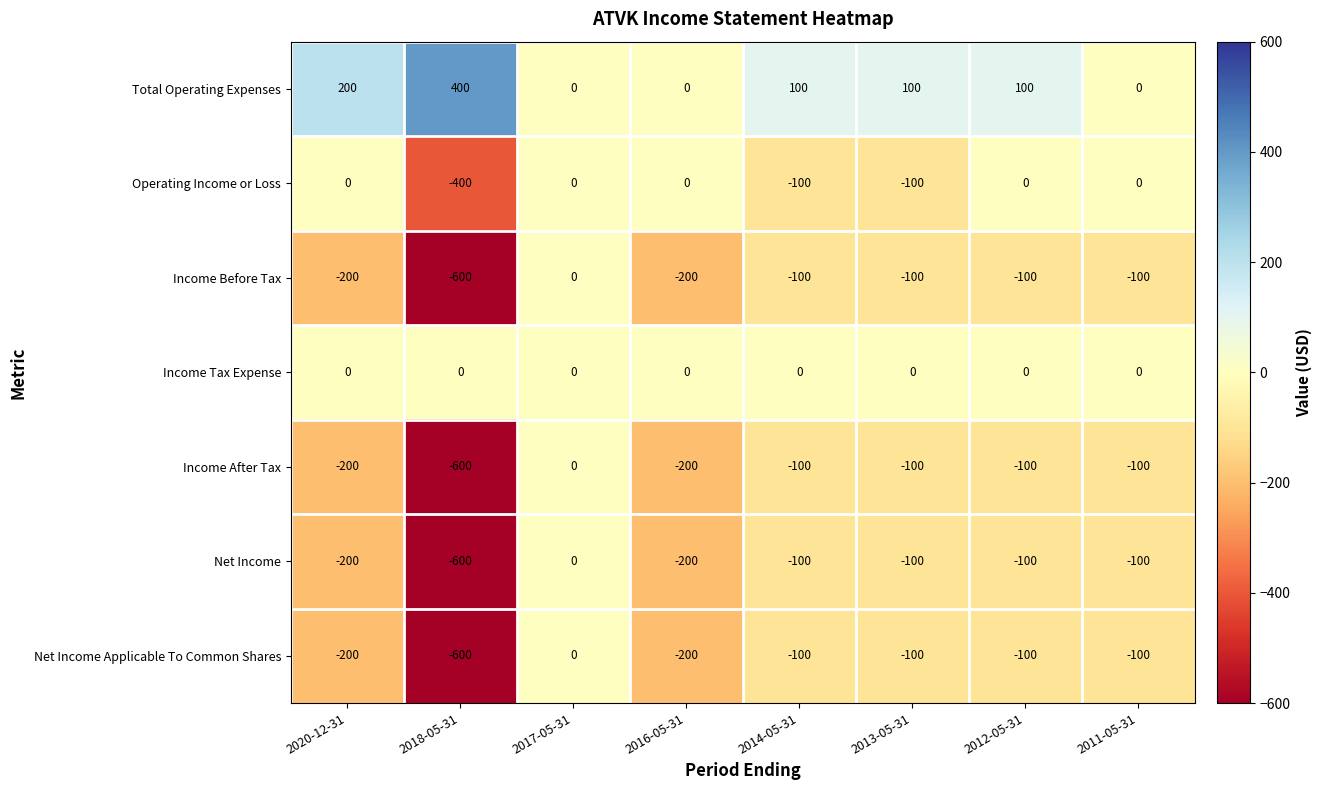

What is the spread (max minus min) of values at 2012-05-31?

200